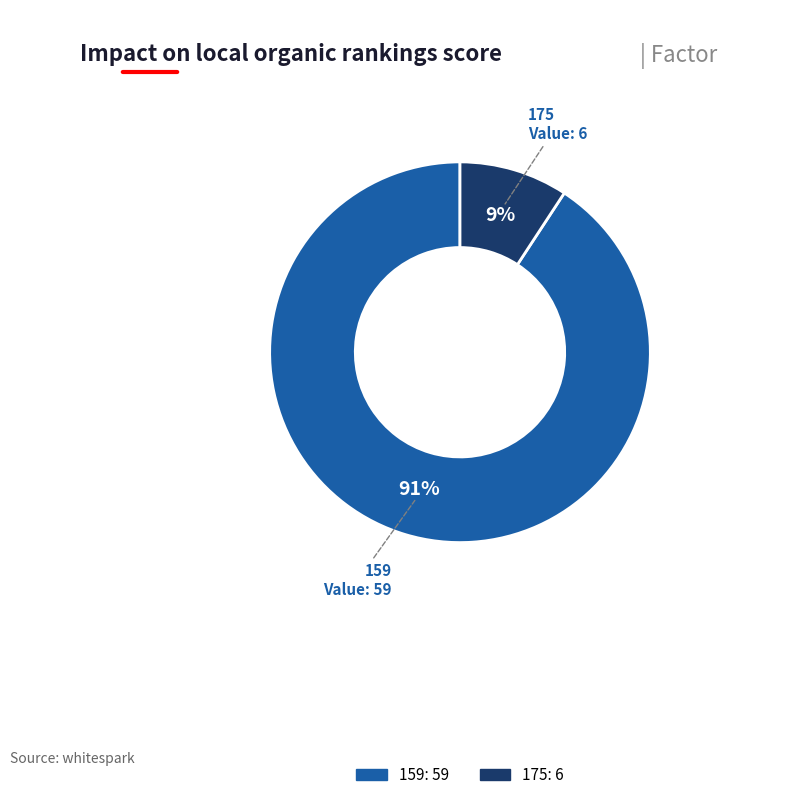

How many slices are in this pie chart?

2